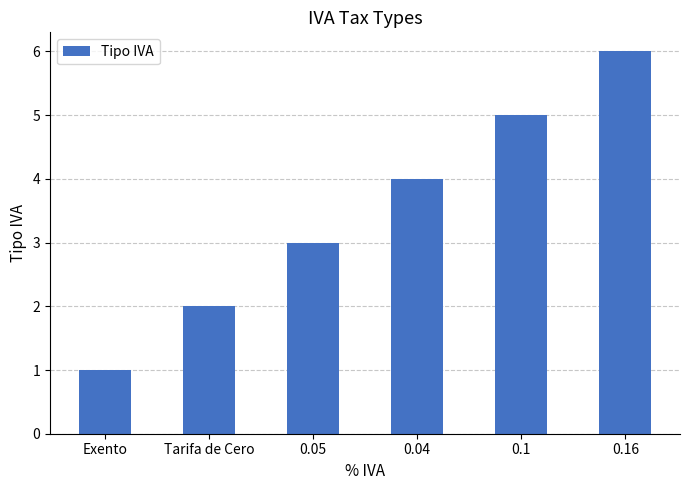

Approximately how many times larger is the value at 0.04 compared to 0.05?

1.3